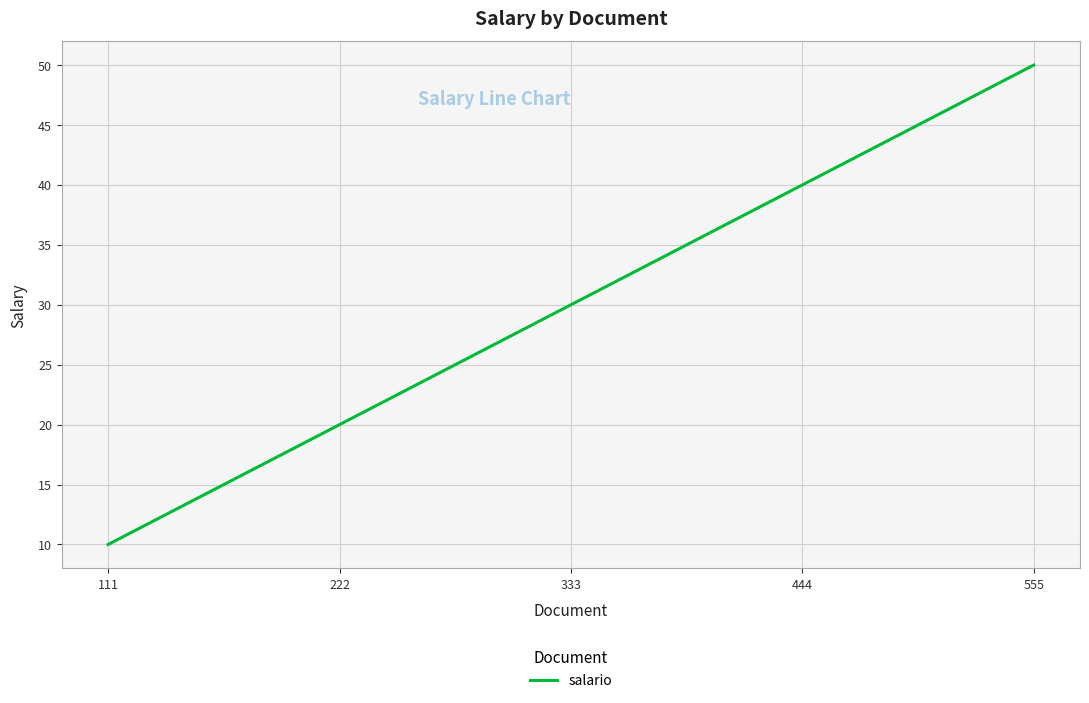

Does the chart display data point markers on the line(s)?

No